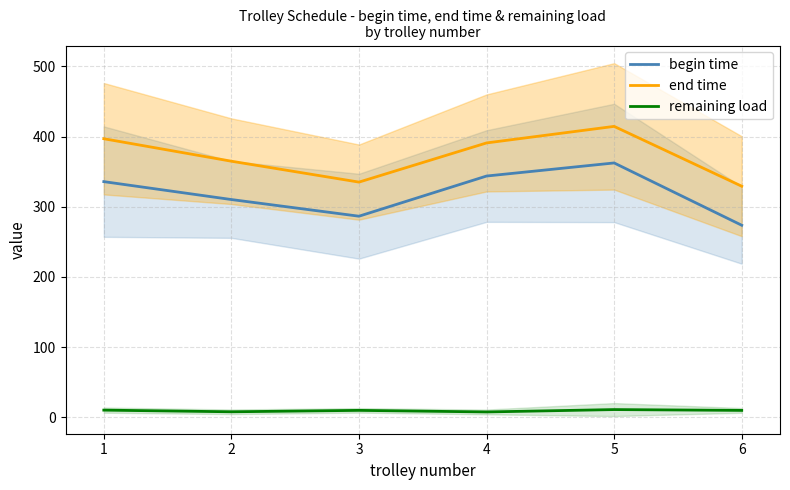

How many data points in end time are above 390?

3